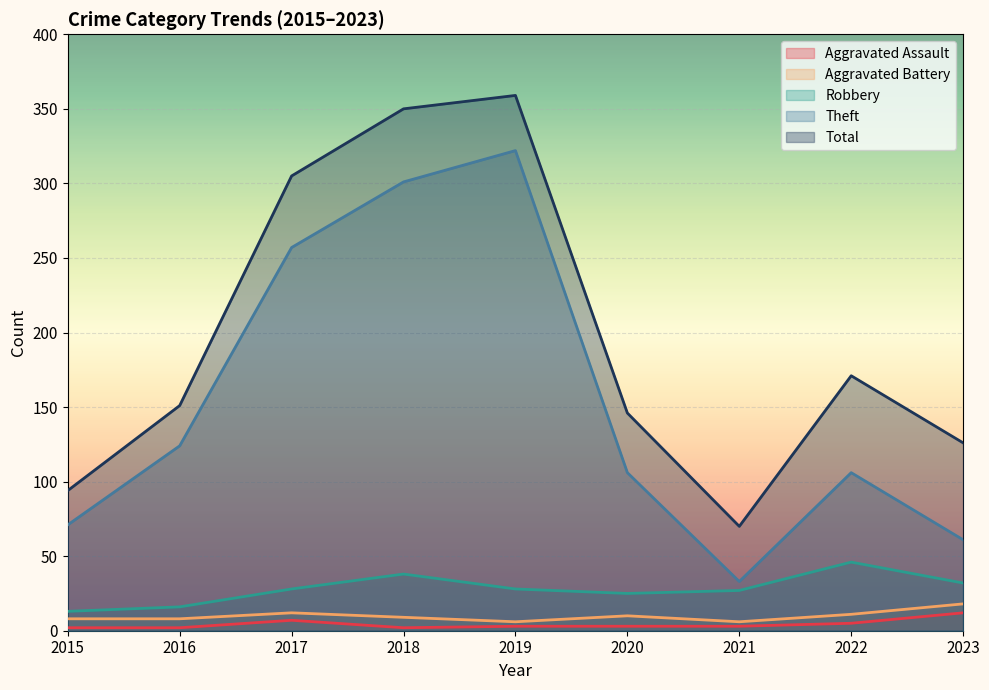

What is the minimum value for Theft?

33